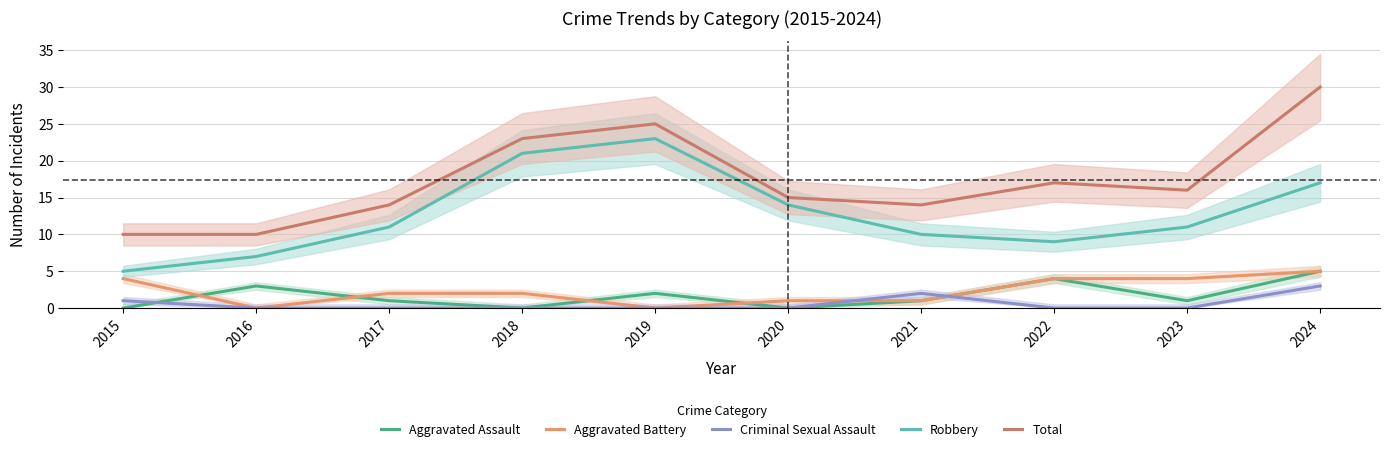

Which category has the highest value in the Total series?

2024